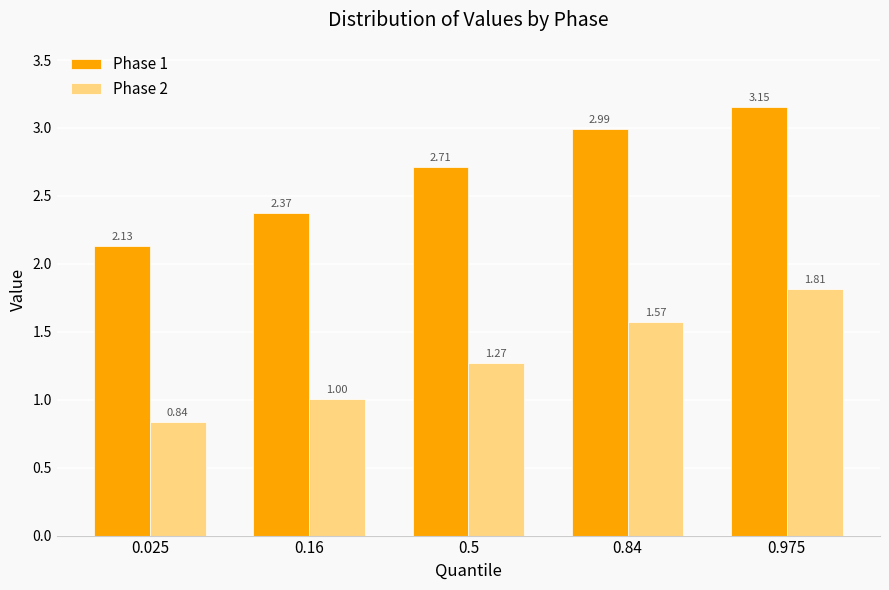

What is the difference between the second highest and minimum values in the Phase 1 series?

0.9